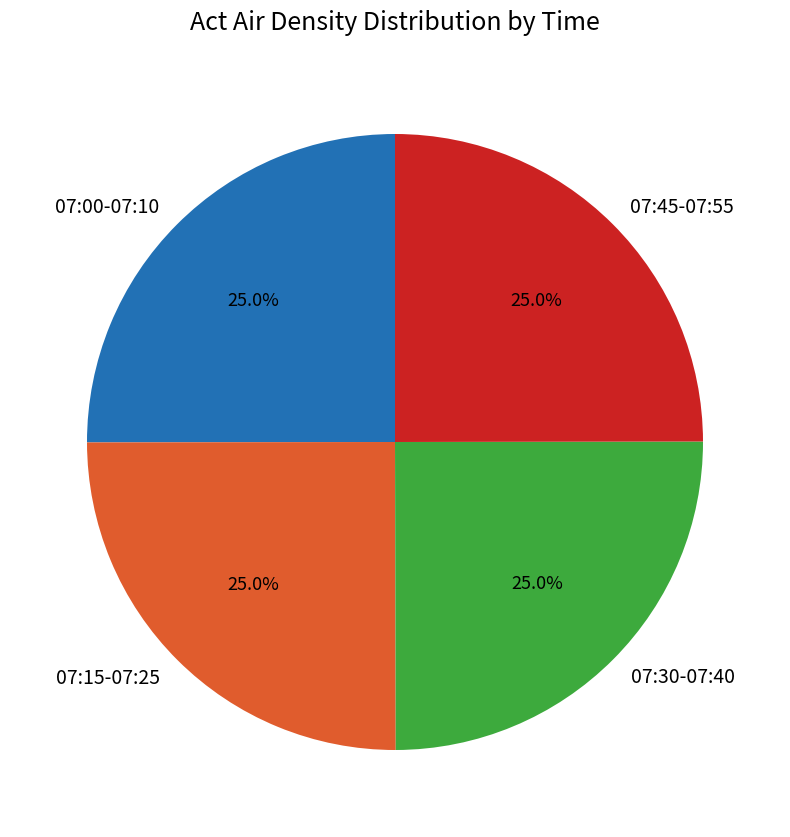

Count the number of slices in the pie.

4